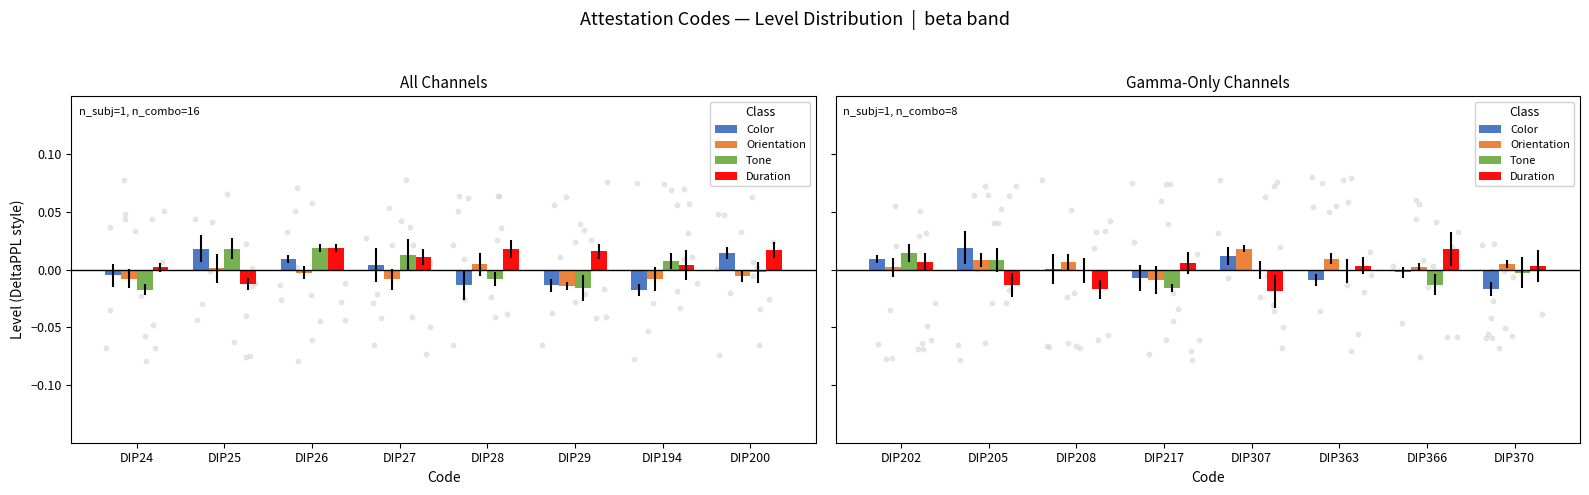

Which series reaches the minimum Y coordinate?

Duration